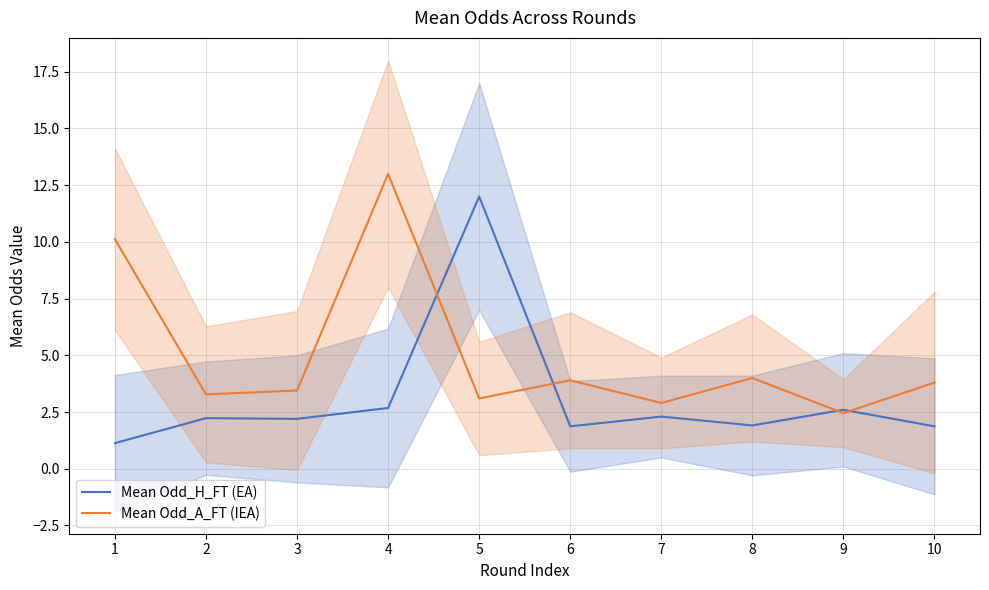

Where is the first local minimum for Mean Odd_H_FT (EA)?

3